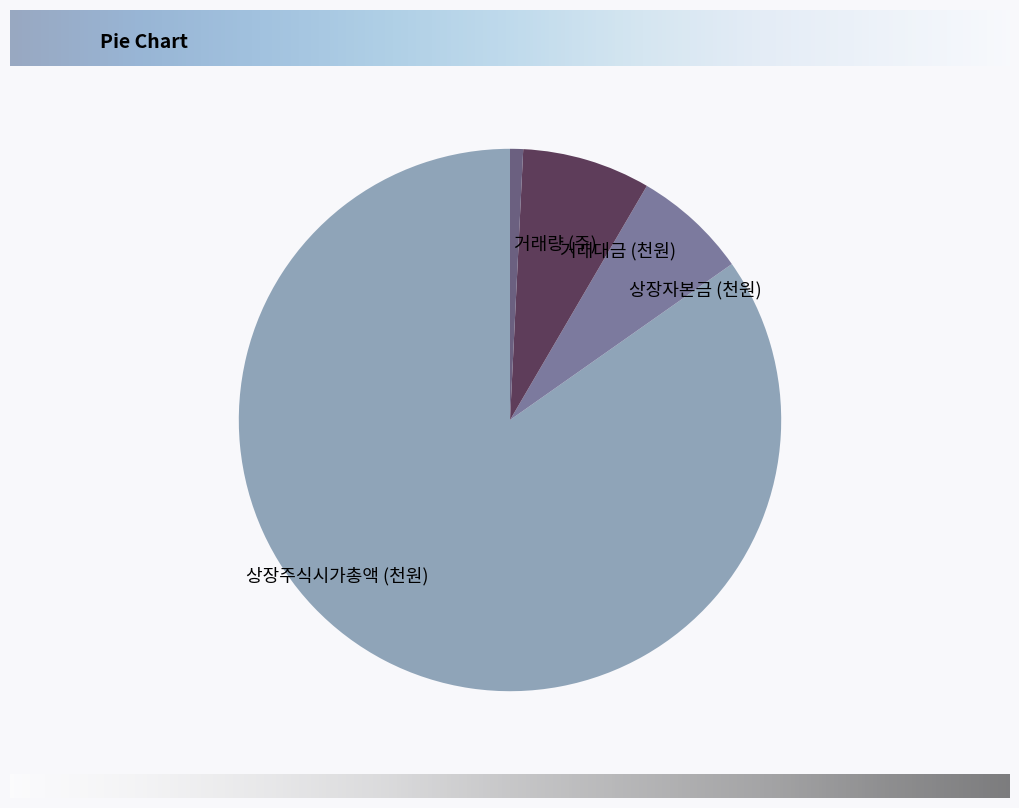

Is it true that 거래대금 (천원) is 18% of the pie?

False